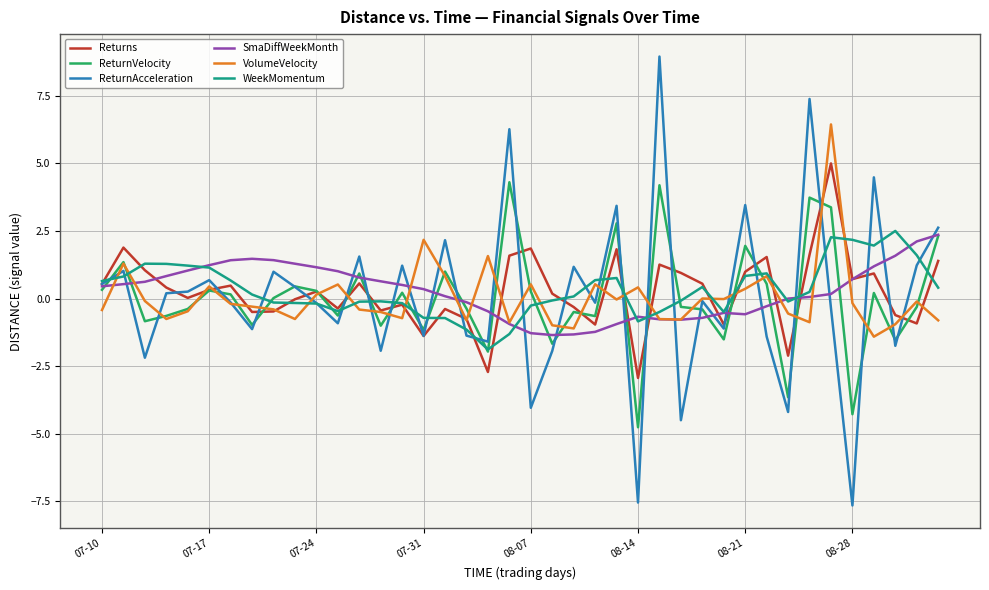

What is the smallest value displayed?

-7.7